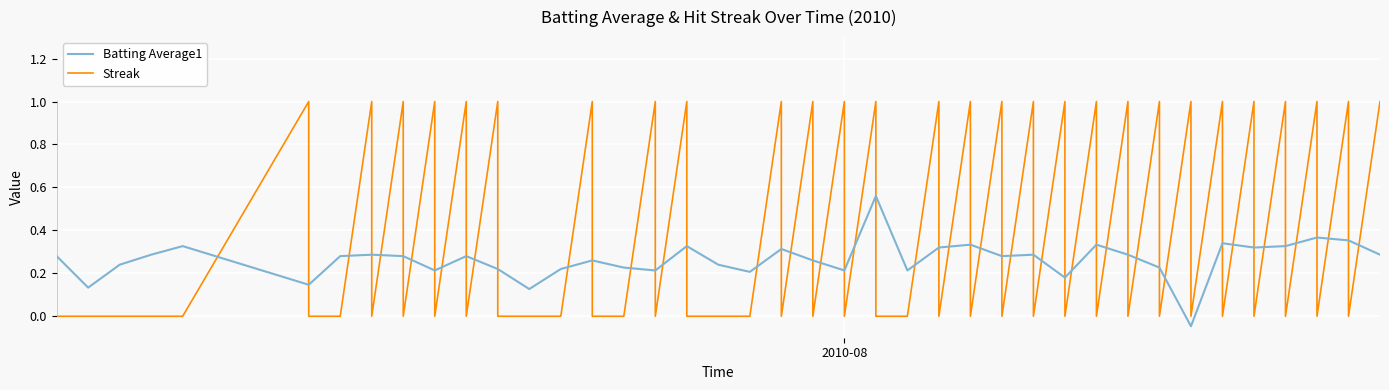

At which category does the chart reach its minimum across all series?

2010-08-12